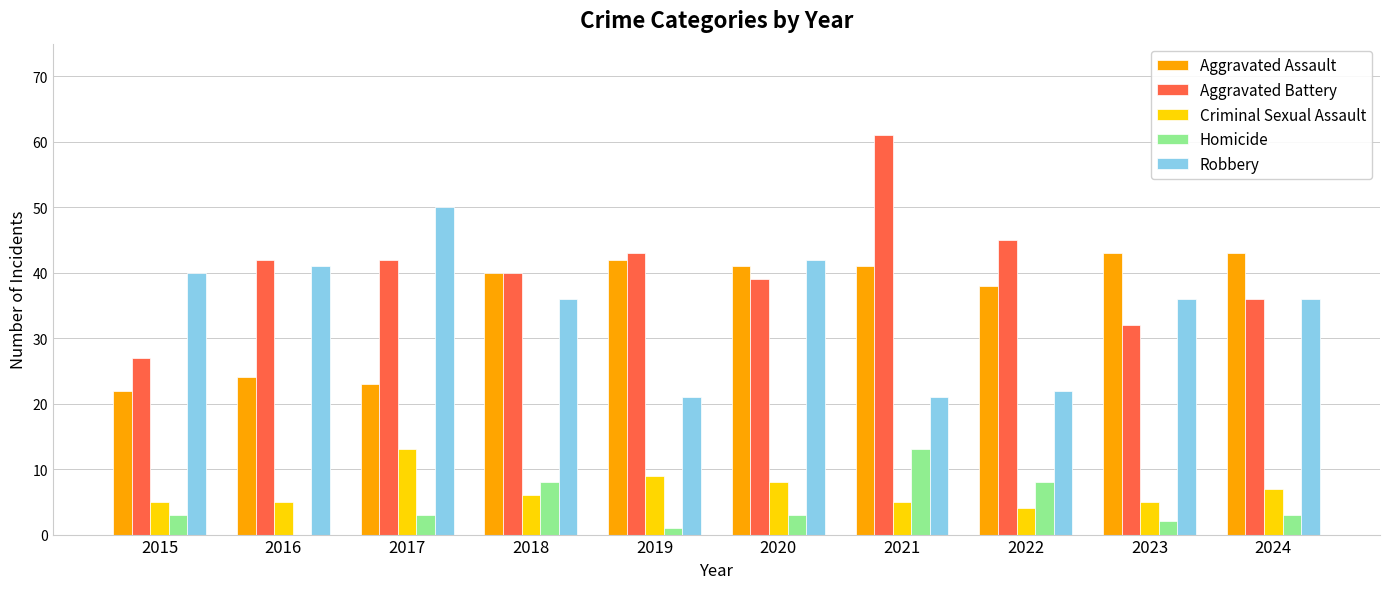

What is the sum of all Robbery values?

345